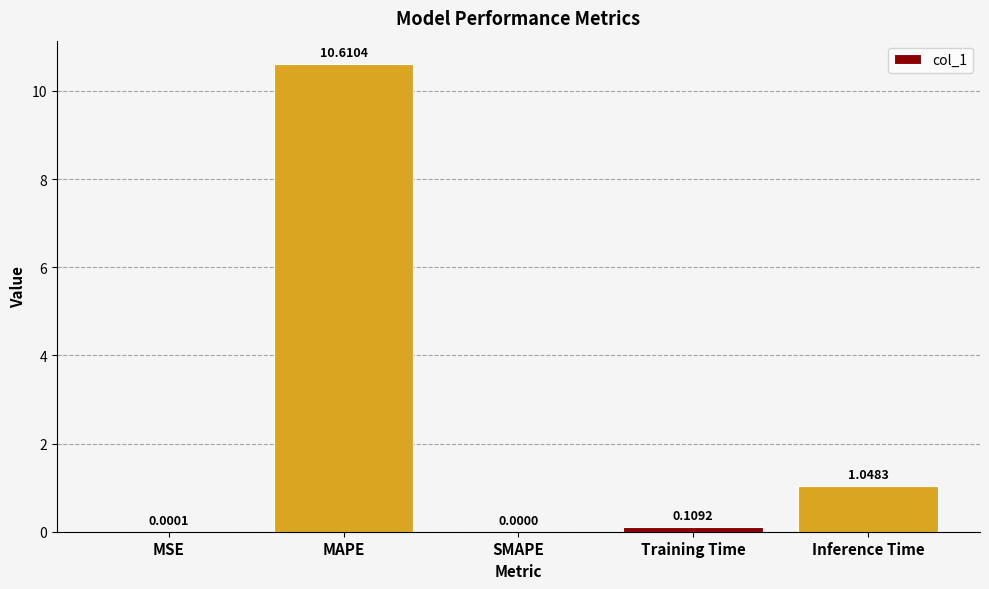

Which has a higher value, MAPE or Training Time?

MAPE